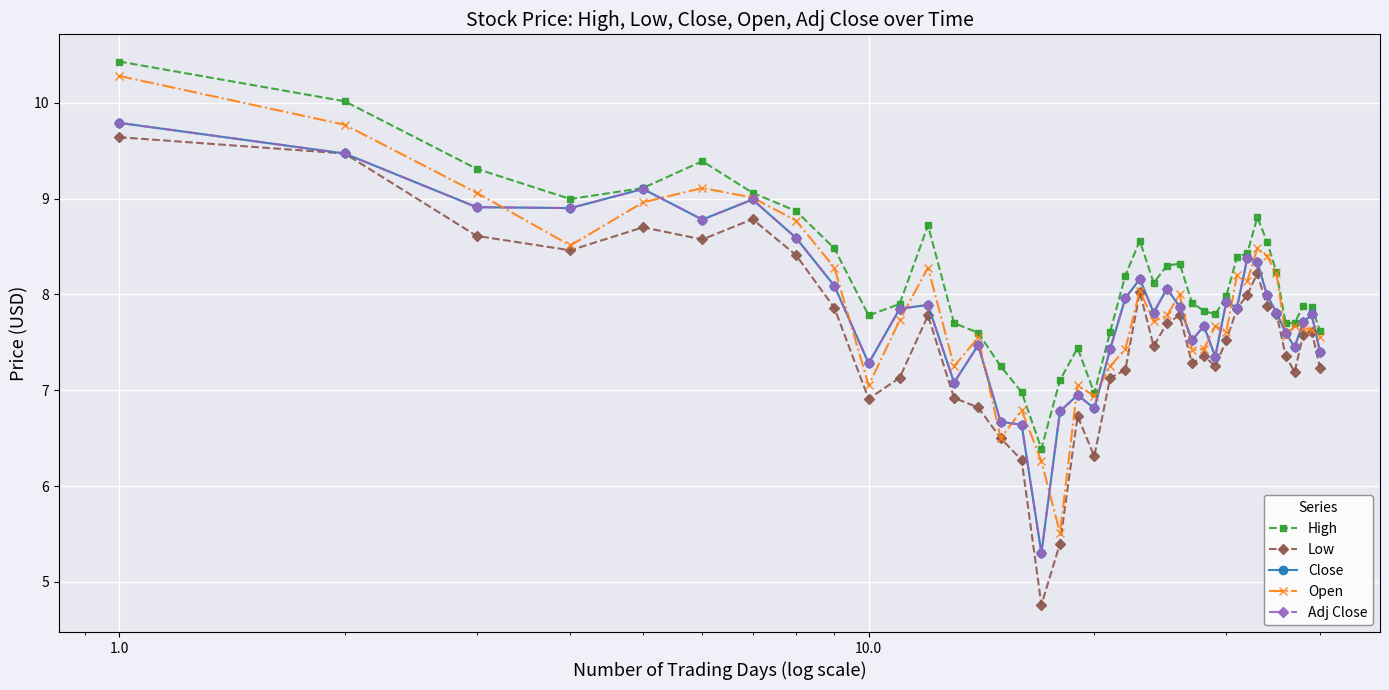

True or false: Close has more than 2 points higher than both neighbors.

True